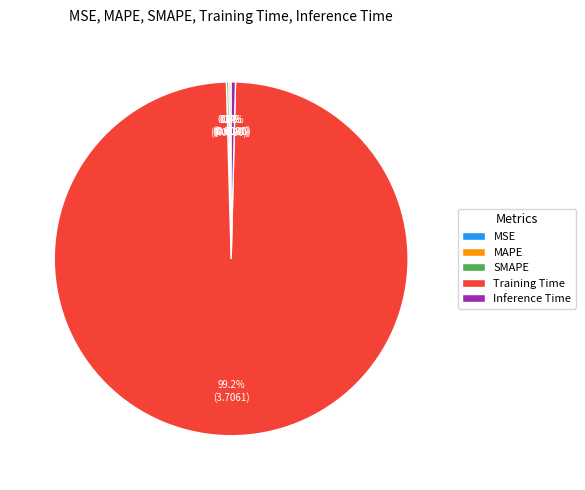

Which category has the biggest portion of the pie?

Training Time